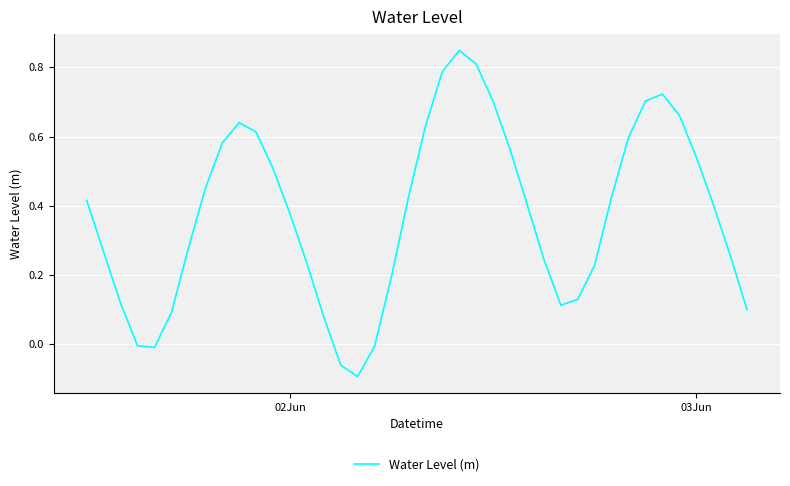

What is the difference between the maximum and minimum values?

0.9